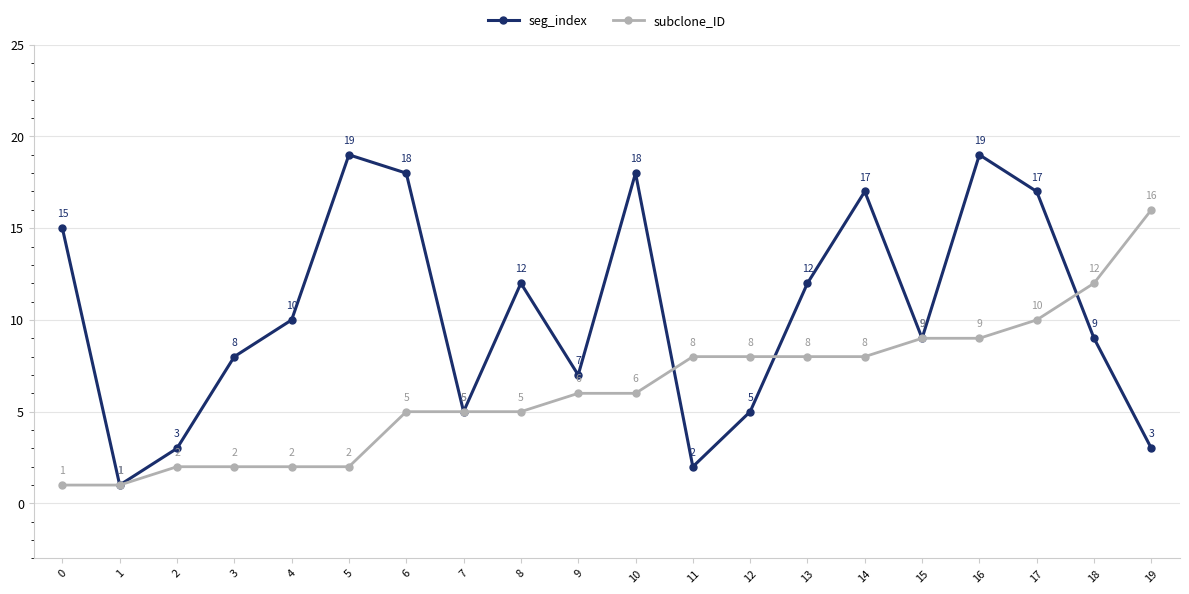

Reading right to left, what are all the values shown in this chart?

seg_index: 19=3	18=9	17=17	16=19	15=9	14=17	13=12	12=5	11=2	10=18	9=7	8=12	7=5	6=18	5=19	4=10	3=8	2=3	1=1	0=15
subclone_ID: 19=16	18=12	17=10	16=9	15=9	14=8	13=8	12=8	11=8	10=6	9=6	8=5	7=5	6=5	5=2	4=2	3=2	2=2	1=1	0=1